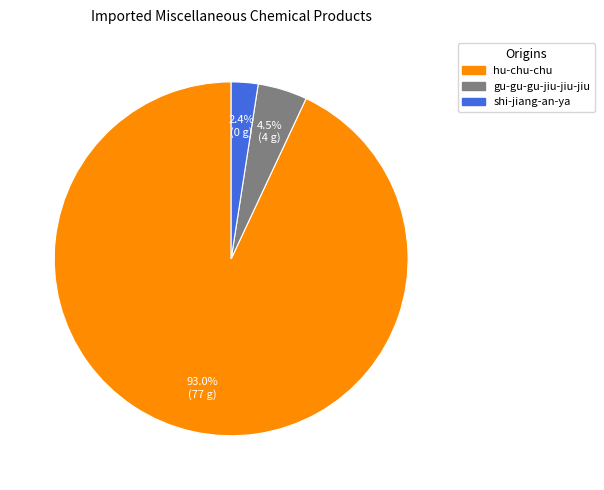

To the nearest percent, what portion does hu-chu-chu represent?

93%